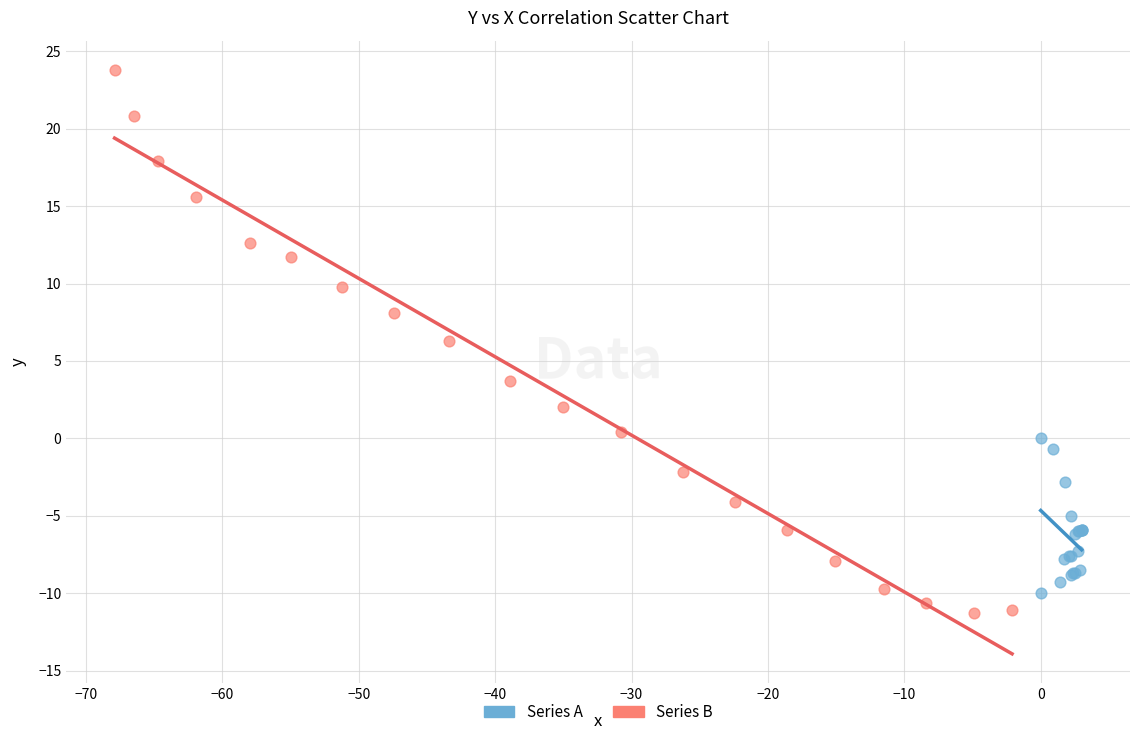

What are all the series names shown in the legend?

Series A, Series B